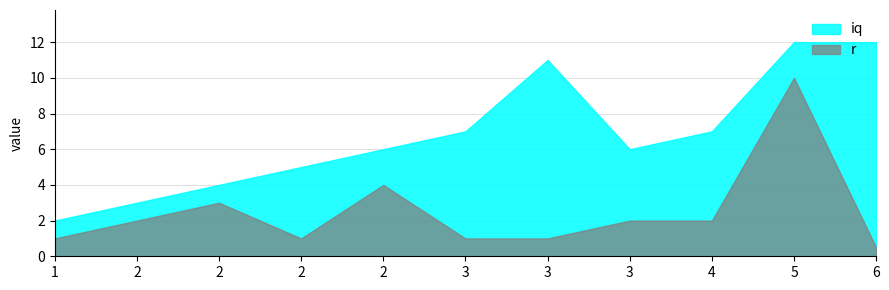

Does the chart have visible grid lines?

Yes